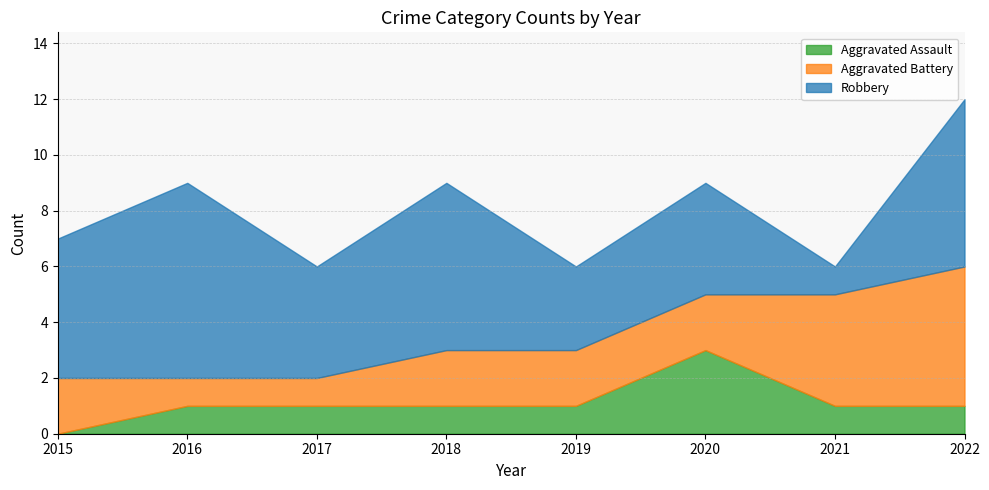

Which has a higher value, 2022 or 2017?

2022